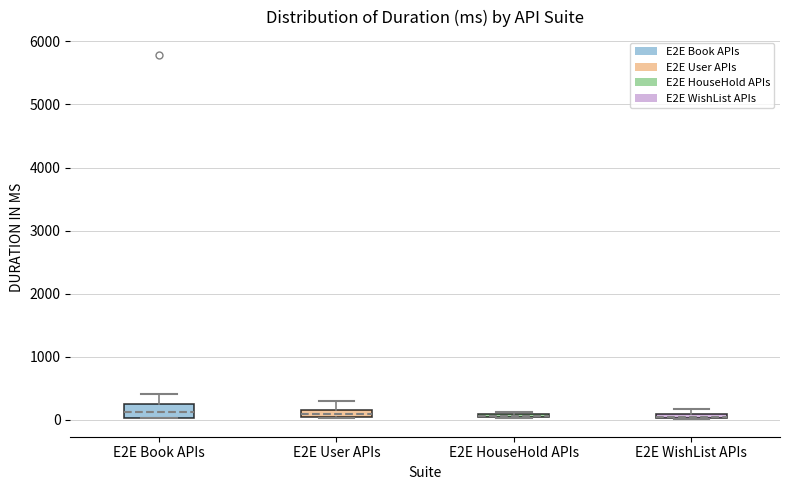

Where does the upper whisker of the box for E2E User APIs end on the y-axis? The values are not printed on the chart, so give them approximately, as read against the axis.

300